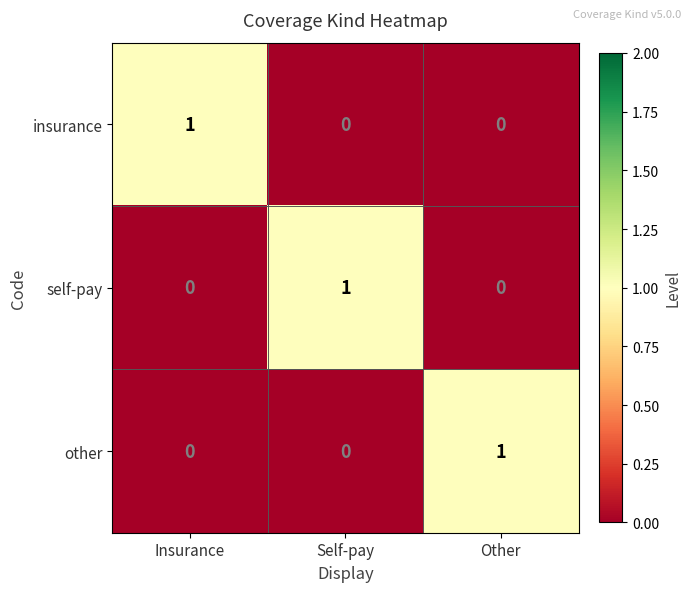

The other series shows 0 at Self-pay. True or false?

True